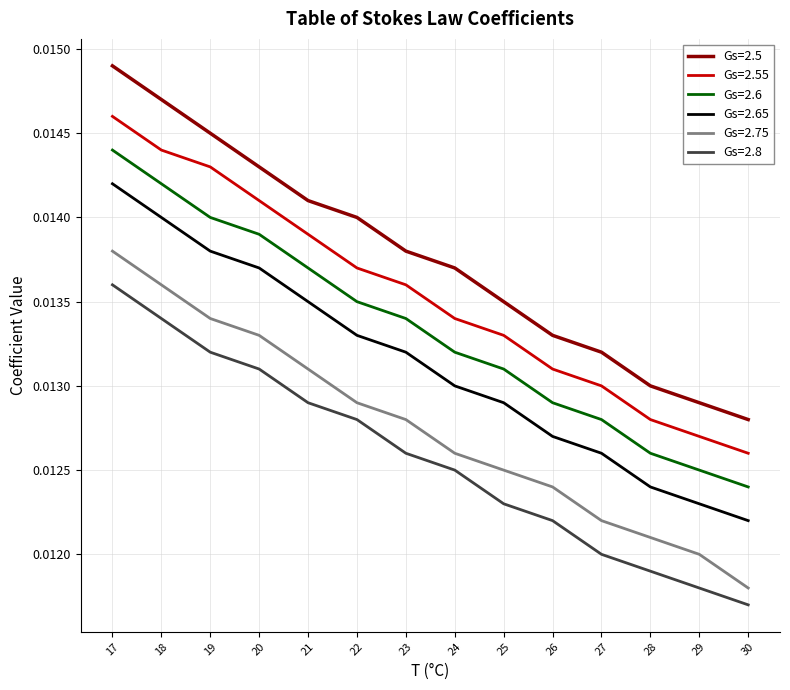

List the series in order of their peak value, highest first.

Gs=2.5, Gs=2.55, Gs=2.6, Gs=2.65, Gs=2.75, Gs=2.8